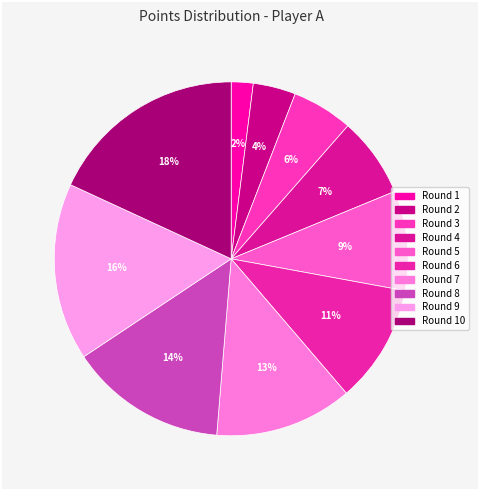

To the nearest percent, what is the difference between the largest and smallest slice percentages?

16%